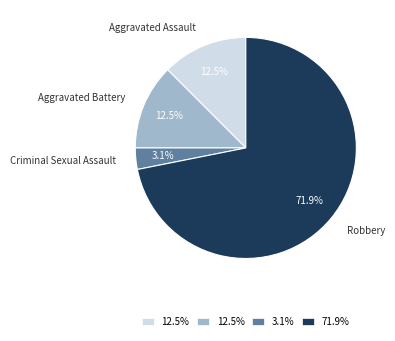

What percentage do Aggravated Battery and Criminal Sexual Assault together represent?

15.6%